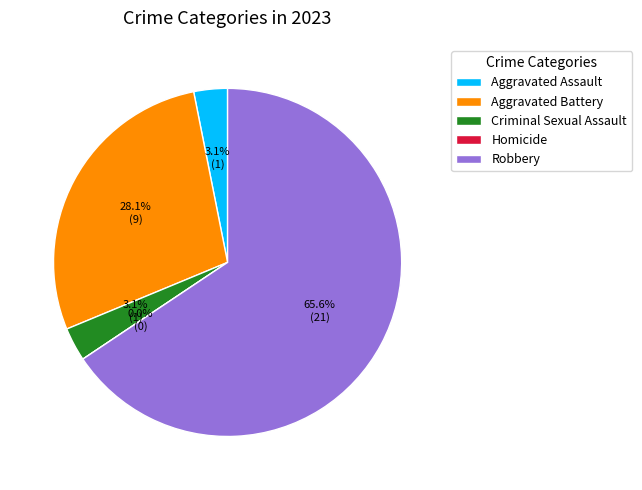

Which slice represents more than half of the pie?

Robbery